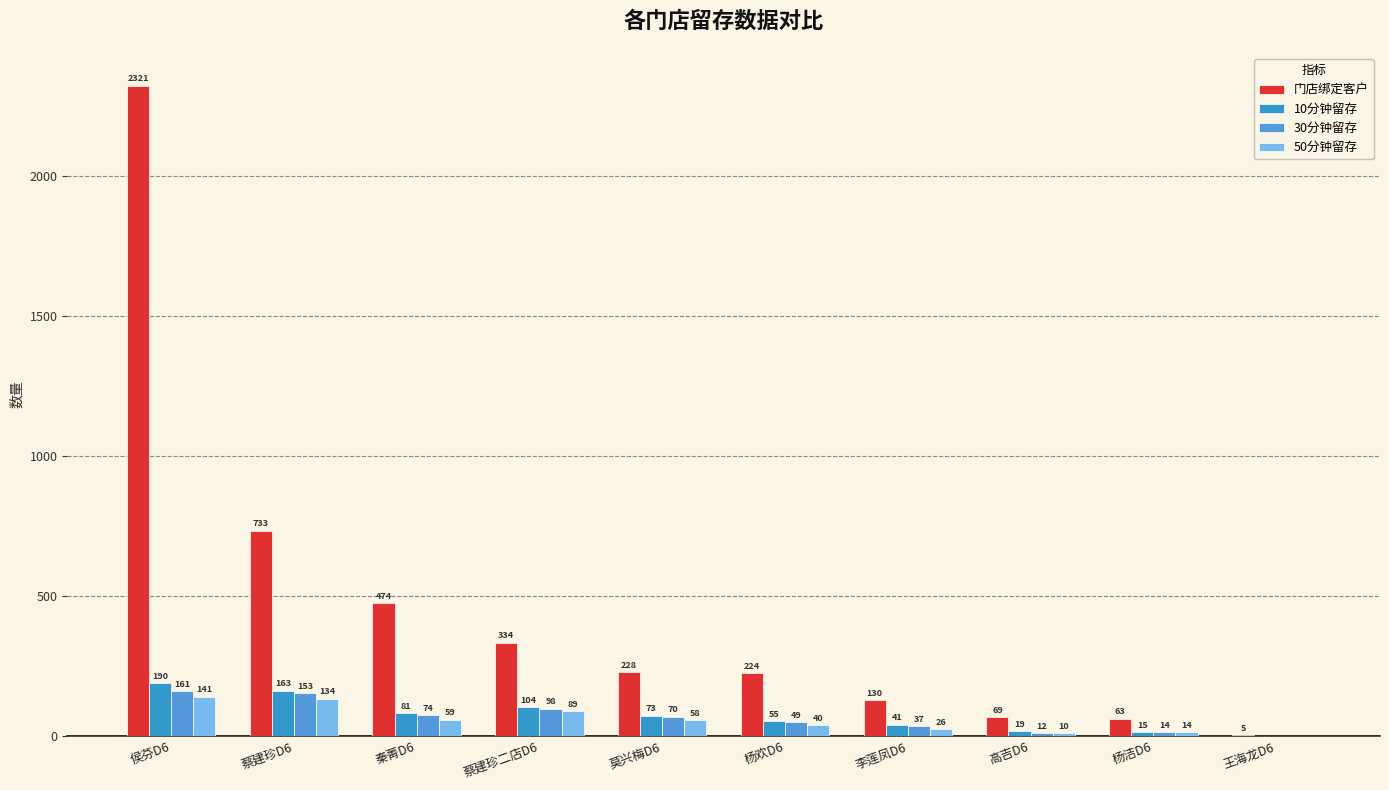

Reading left to right, what are all the values shown in this chart?

门店绑定客户: 2321	733	474	334	228	224	130	69	63	5
10分钟留存: 190	163	81	104	73	55	41	19	15	0
30分钟留存: 161	153	74	98	70	49	37	12	14	0
50分钟留存: 141	134	59	89	58	40	26	10	14	0